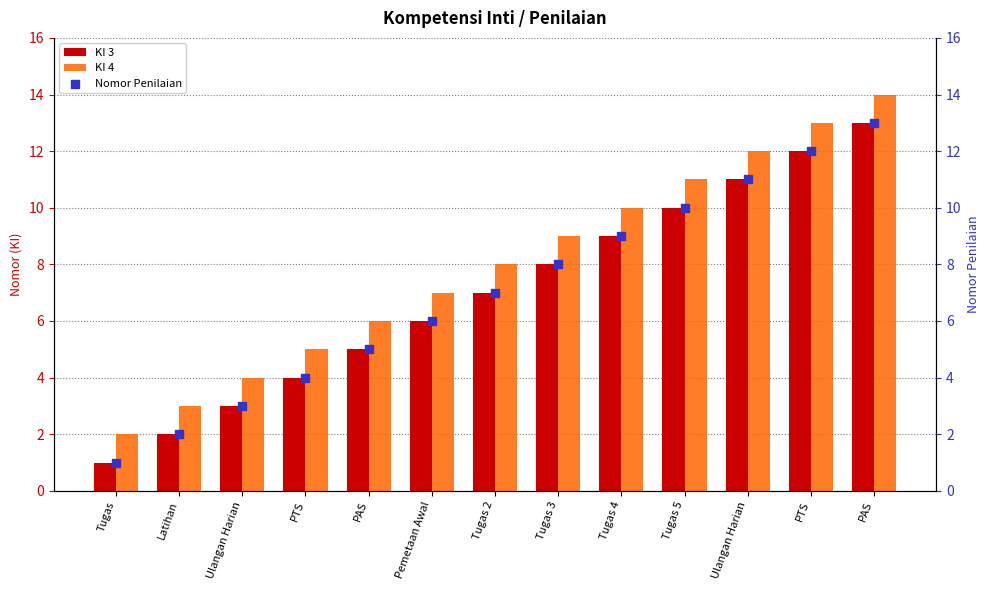

Is the value of KI 3 at Latihan greater than the value of Nomor Penilaian at PAS?

No